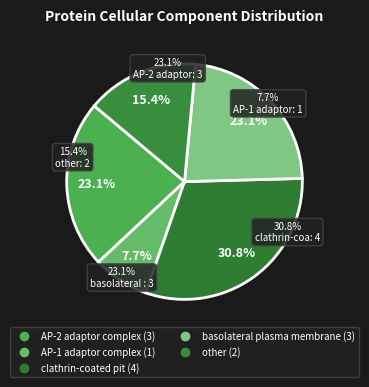

Does any single category account for the majority?

No